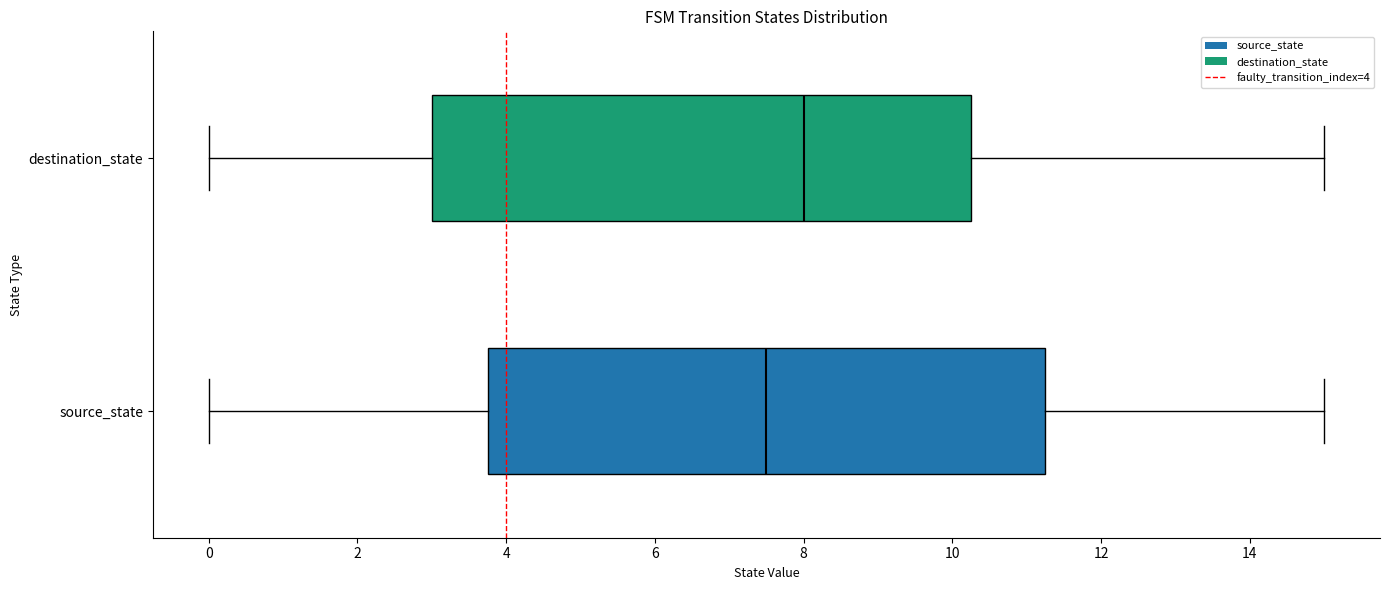

Reading bottom to top, transcribe this box plot: for each box, give where its median line is, the range the box spans, and where its two whiskers end, as read against the x-axis. The values are not printed on the chart, so give them approximately, as read against the axis.

source_state: median 7.6, box 3.8 to 11.2, whiskers 0.0 to 15.0
destination_state: median 8.0, box 3.0 to 10.2, whiskers 0.0 to 15.0